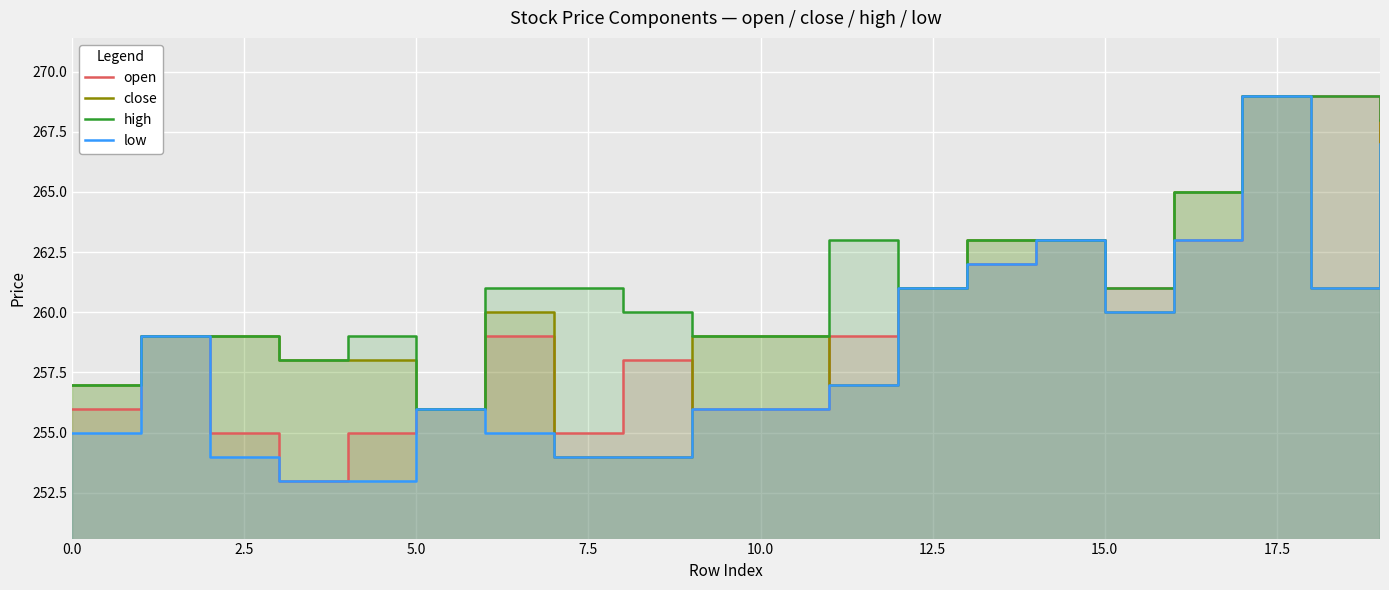

How many data points does each series have?

20